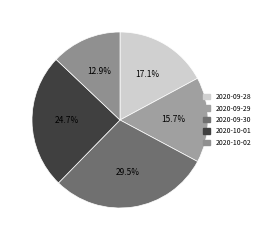

What portion of the pie excludes 2020-09-28?

82.9%